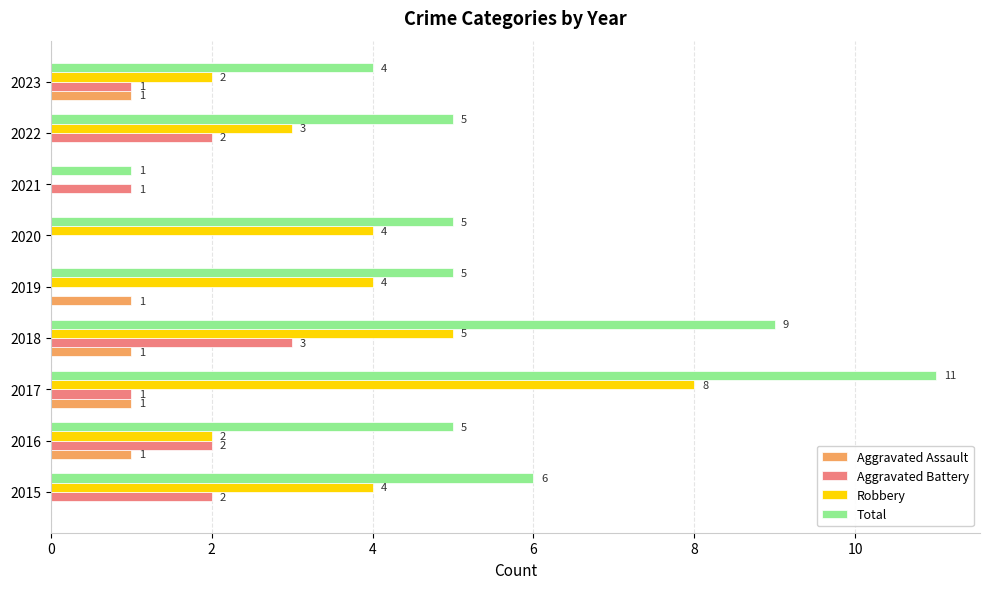

Which series has the largest range (max minus min)?

Total